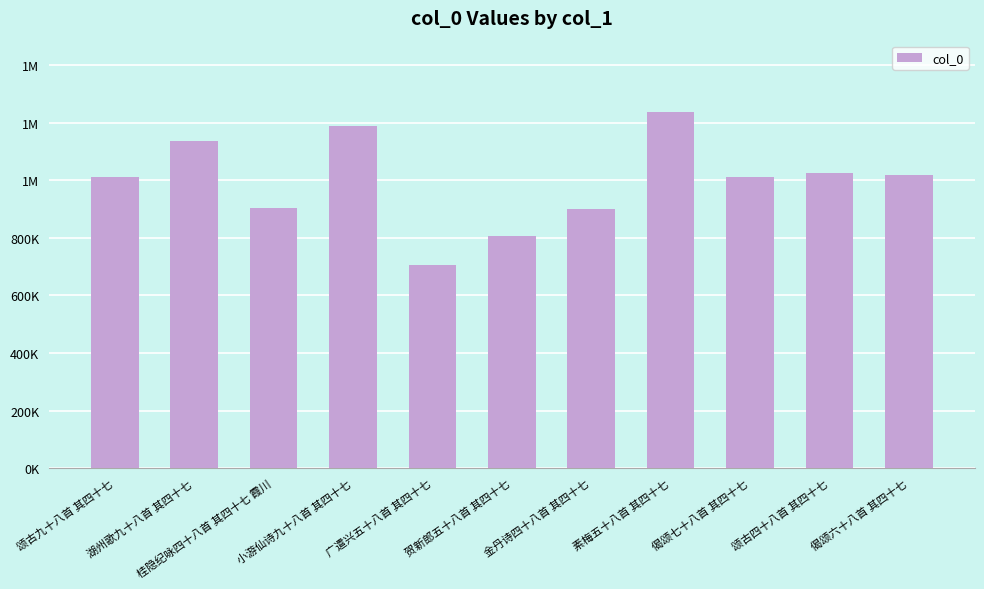

What is the smallest value displayed?

706946